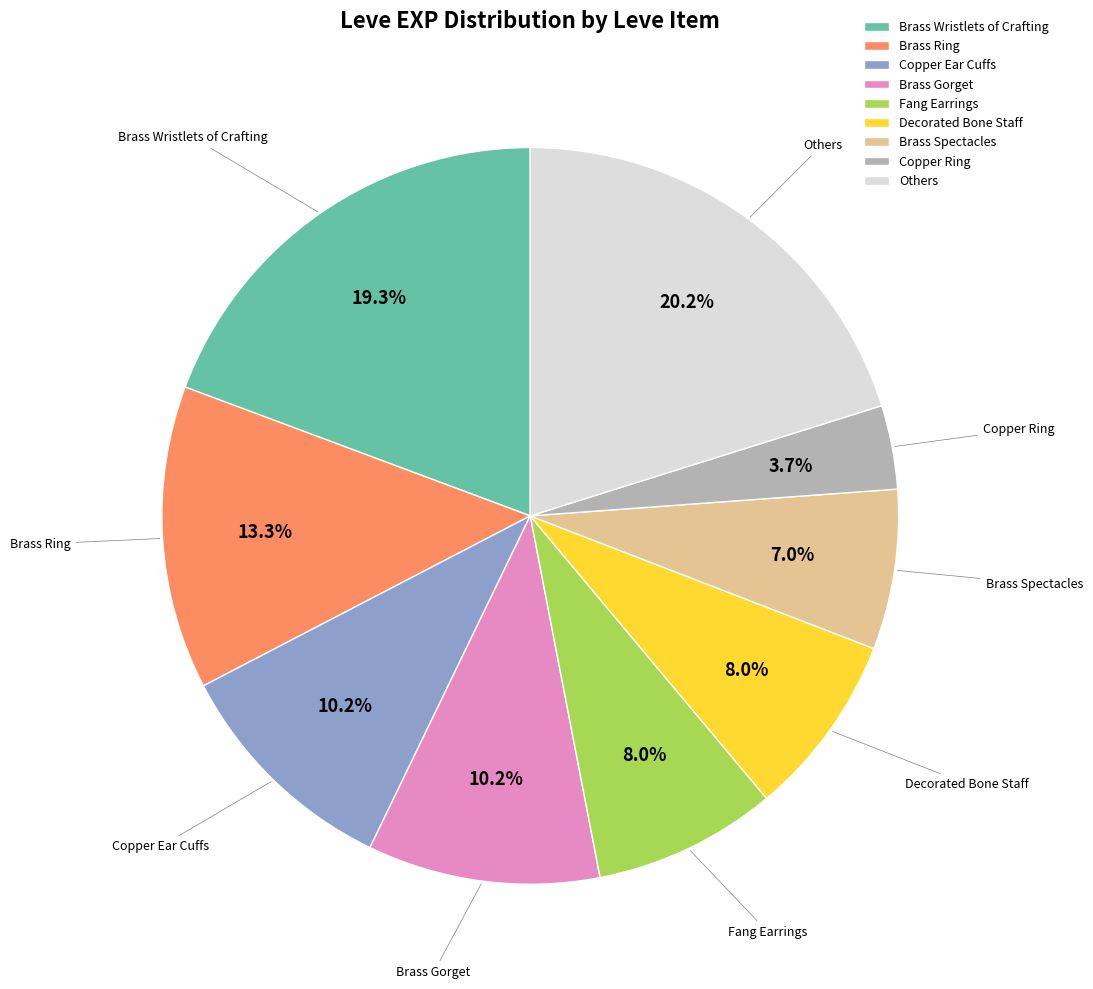

Approximately how many times larger is the value at Copper Ring compared to Brass Spectacles?

0.5